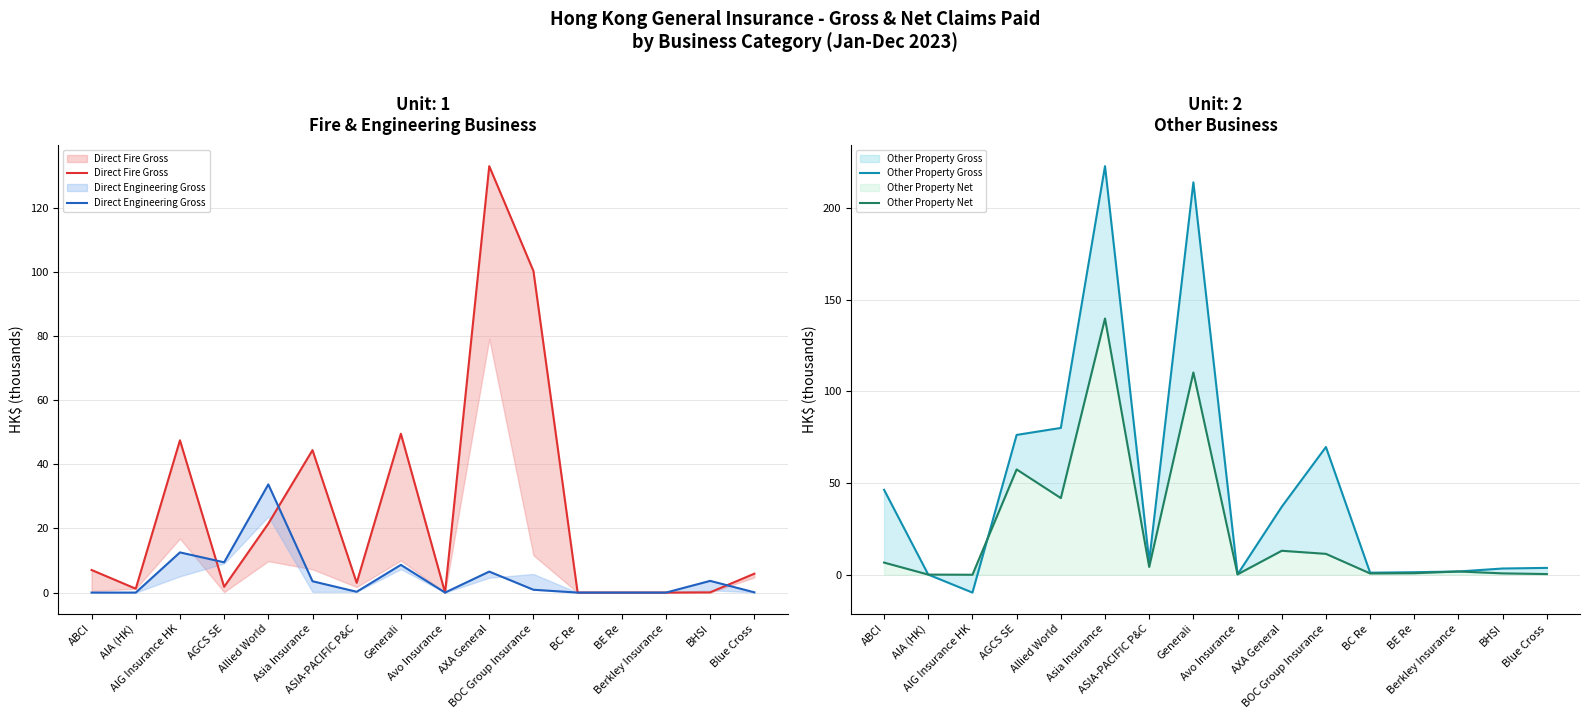

Which has a higher value, Generali or AGCS SE?

Generali